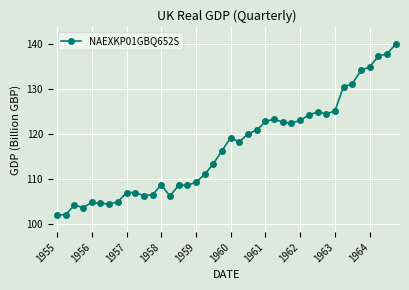

What is the greatest value displayed?

139.9